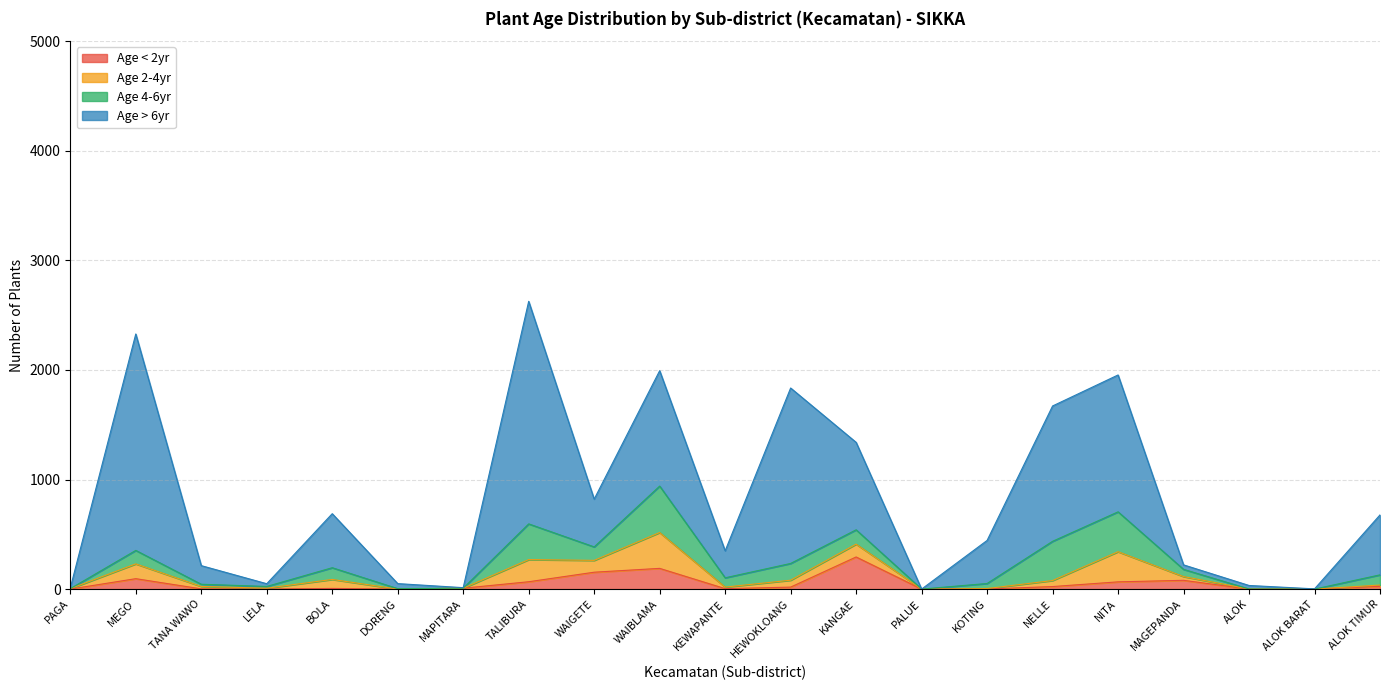

What is the spread (max minus min) of values at NITA?

1183